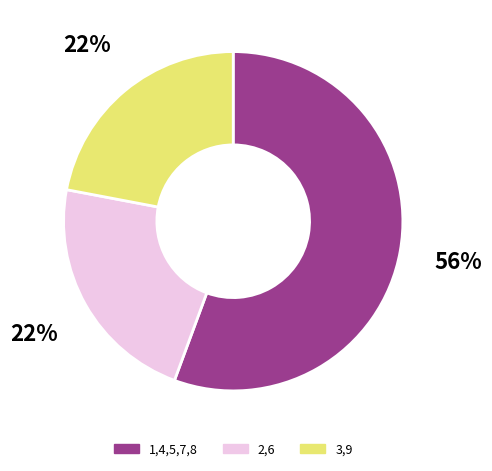

To the nearest percent, what is the difference between the largest and smallest slice percentages?

34%